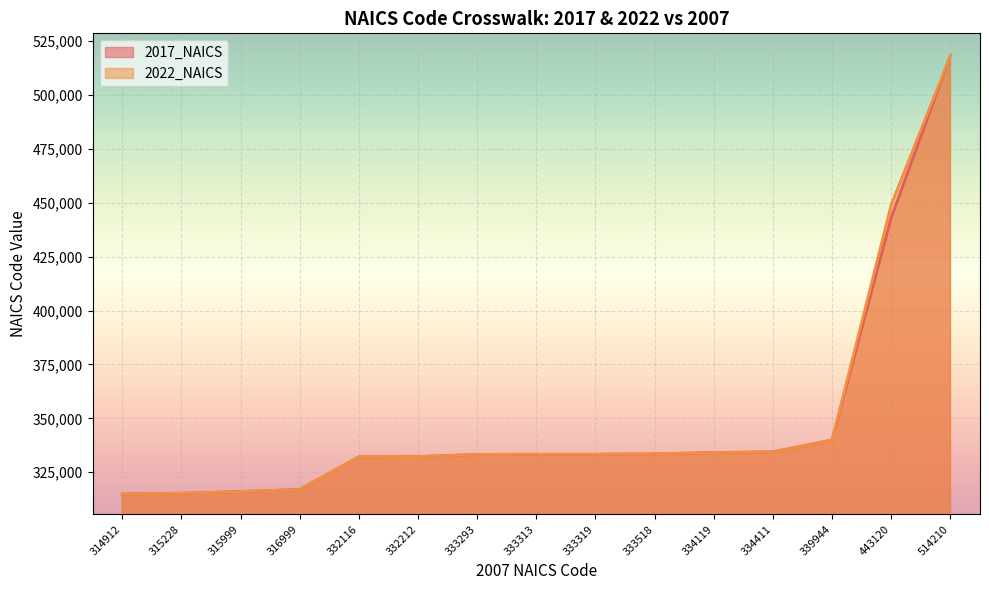

The 2022_NAICS series shows 315990 at 315999. True or false?

True